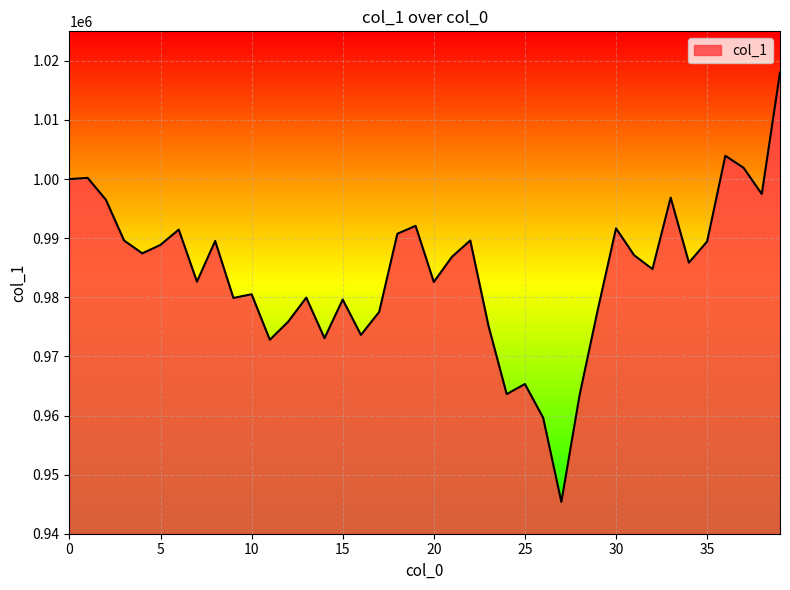

What is the difference between the maximum and minimum values?

72658.9